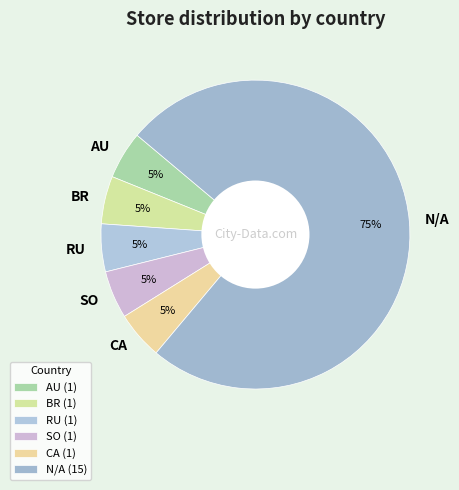

Is it true that N/A is 75% of the pie?

True